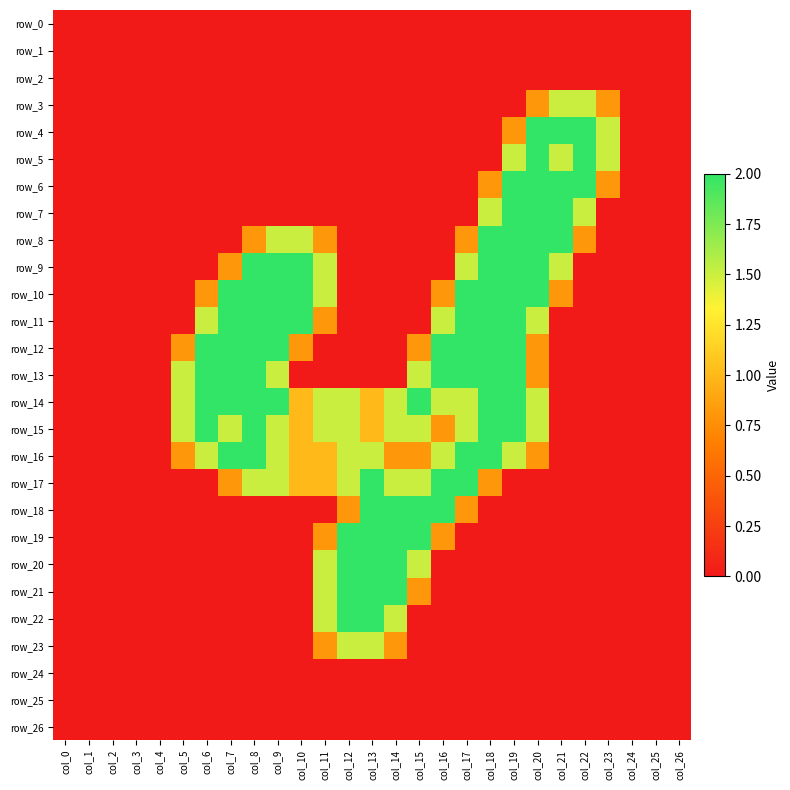

Reading left to right, extract all data points from this chart.

row_0: 0.0	0.0	0.0	0.0	0.0	0.0	0.0	0.0	0.0	0.0	0.0	0.0	0.0	0.0	0.0	0.0	0.0	0.0	0.0	0.0	0.0	0.0	0.0	0.0	0.0	0.0	0.0
row_1: 0.0	0.0	0.0	0.0	0.0	0.0	0.0	0.0	0.0	0.0	0.0	0.0	0.0	0.0	0.0	0.0	0.0	0.0	0.0	0.0	0.0	0.0	0.0	0.0	0.0	0.0	0.0
row_2: 0.0	0.0	0.0	0.0	0.0	0.0	0.0	0.0	0.0	0.0	0.0	0.0	0.0	0.0	0.0	0.0	0.0	0.0	0.0	0.0	0.0	0.0	0.0	0.0	0.0	0.0	0.0
row_3: 0.0	0.0	0.0	0.0	0.0	0.0	0.0	0.0	0.0	0.0	0.0	0.0	0.0	0.0	0.0	0.0	0.0	0.0	0.0	0.0	0.8	1.5	1.5	0.8	0.0	0.0	0.0
row_4: 0.0	0.0	0.0	0.0	0.0	0.0	0.0	0.0	0.0	0.0	0.0	0.0	0.0	0.0	0.0	0.0	0.0	0.0	0.0	0.8	2.0	2.0	2.0	1.5	0.0	0.0	0.0
row_5: 0.0	0.0	0.0	0.0	0.0	0.0	0.0	0.0	0.0	0.0	0.0	0.0	0.0	0.0	0.0	0.0	0.0	0.0	0.0	1.5	2.0	1.5	2.0	1.5	0.0	0.0	0.0
row_6: 0.0	0.0	0.0	0.0	0.0	0.0	0.0	0.0	0.0	0.0	0.0	0.0	0.0	0.0	0.0	0.0	0.0	0.0	0.8	2.0	2.0	2.0	2.0	0.8	0.0	0.0	0.0
row_7: 0.0	0.0	0.0	0.0	0.0	0.0	0.0	0.0	0.0	0.0	0.0	0.0	0.0	0.0	0.0	0.0	0.0	0.0	1.5	2.0	2.0	2.0	1.5	0.0	0.0	0.0	0.0
row_8: 0.0	0.0	0.0	0.0	0.0	0.0	0.0	0.0	0.8	1.5	1.5	0.8	0.0	0.0	0.0	0.0	0.0	0.8	2.0	2.0	2.0	2.0	0.8	0.0	0.0	0.0	0.0
row_9: 0.0	0.0	0.0	0.0	0.0	0.0	0.0	0.8	2.0	2.0	2.0	1.5	0.0	0.0	0.0	0.0	0.0	1.5	2.0	2.0	2.0	1.5	0.0	0.0	0.0	0.0	0.0
row_10: 0.0	0.0	0.0	0.0	0.0	0.0	0.8	2.0	2.0	2.0	2.0	1.5	0.0	0.0	0.0	0.0	0.8	2.0	2.0	2.0	2.0	0.8	0.0	0.0	0.0	0.0	0.0
row_11: 0.0	0.0	0.0	0.0	0.0	0.0	1.5	2.0	2.0	2.0	2.0	0.8	0.0	0.0	0.0	0.0	1.5	2.0	2.0	2.0	1.5	0.0	0.0	0.0	0.0	0.0	0.0
row_12: 0.0	0.0	0.0	0.0	0.0	0.8	2.0	2.0	2.0	2.0	0.8	0.0	0.0	0.0	0.0	0.8	2.0	2.0	2.0	2.0	0.8	0.0	0.0	0.0	0.0	0.0	0.0
row_13: 0.0	0.0	0.0	0.0	0.0	1.5	2.0	2.0	2.0	1.5	0.0	0.0	0.0	0.0	0.0	1.5	2.0	2.0	2.0	2.0	0.8	0.0	0.0	0.0	0.0	0.0	0.0
row_14: 0.0	0.0	0.0	0.0	0.0	1.5	2.0	2.0	2.0	2.0	1.0	1.5	1.5	1.0	1.5	2.0	1.5	1.5	2.0	2.0	1.5	0.0	0.0	0.0	0.0	0.0	0.0
row_15: 0.0	0.0	0.0	0.0	0.0	1.5	2.0	1.5	2.0	1.5	1.0	1.5	1.5	1.0	1.5	1.5	0.8	1.5	2.0	2.0	1.5	0.0	0.0	0.0	0.0	0.0	0.0
row_16: 0.0	0.0	0.0	0.0	0.0	0.8	1.5	2.0	2.0	1.5	1.0	1.0	1.5	1.5	0.8	0.8	1.5	2.0	2.0	1.5	0.8	0.0	0.0	0.0	0.0	0.0	0.0
row_17: 0.0	0.0	0.0	0.0	0.0	0.0	0.0	0.8	1.5	1.5	1.0	1.0	1.5	2.0	1.5	1.5	2.0	2.0	0.8	0.0	0.0	0.0	0.0	0.0	0.0	0.0	0.0
row_18: 0.0	0.0	0.0	0.0	0.0	0.0	0.0	0.0	0.0	0.0	0.0	0.0	0.8	2.0	2.0	2.0	2.0	0.8	0.0	0.0	0.0	0.0	0.0	0.0	0.0	0.0	0.0
row_19: 0.0	0.0	0.0	0.0	0.0	0.0	0.0	0.0	0.0	0.0	0.0	0.8	2.0	2.0	2.0	2.0	0.8	0.0	0.0	0.0	0.0	0.0	0.0	0.0	0.0	0.0	0.0
row_20: 0.0	0.0	0.0	0.0	0.0	0.0	0.0	0.0	0.0	0.0	0.0	1.5	2.0	2.0	2.0	1.5	0.0	0.0	0.0	0.0	0.0	0.0	0.0	0.0	0.0	0.0	0.0
row_21: 0.0	0.0	0.0	0.0	0.0	0.0	0.0	0.0	0.0	0.0	0.0	1.5	2.0	2.0	2.0	0.8	0.0	0.0	0.0	0.0	0.0	0.0	0.0	0.0	0.0	0.0	0.0
row_22: 0.0	0.0	0.0	0.0	0.0	0.0	0.0	0.0	0.0	0.0	0.0	1.5	2.0	2.0	1.5	0.0	0.0	0.0	0.0	0.0	0.0	0.0	0.0	0.0	0.0	0.0	0.0
row_23: 0.0	0.0	0.0	0.0	0.0	0.0	0.0	0.0	0.0	0.0	0.0	0.8	1.5	1.5	0.8	0.0	0.0	0.0	0.0	0.0	0.0	0.0	0.0	0.0	0.0	0.0	0.0
row_24: 0.0	0.0	0.0	0.0	0.0	0.0	0.0	0.0	0.0	0.0	0.0	0.0	0.0	0.0	0.0	0.0	0.0	0.0	0.0	0.0	0.0	0.0	0.0	0.0	0.0	0.0	0.0
row_25: 0.0	0.0	0.0	0.0	0.0	0.0	0.0	0.0	0.0	0.0	0.0	0.0	0.0	0.0	0.0	0.0	0.0	0.0	0.0	0.0	0.0	0.0	0.0	0.0	0.0	0.0	0.0
row_26: 0.0	0.0	0.0	0.0	0.0	0.0	0.0	0.0	0.0	0.0	0.0	0.0	0.0	0.0	0.0	0.0	0.0	0.0	0.0	0.0	0.0	0.0	0.0	0.0	0.0	0.0	0.0